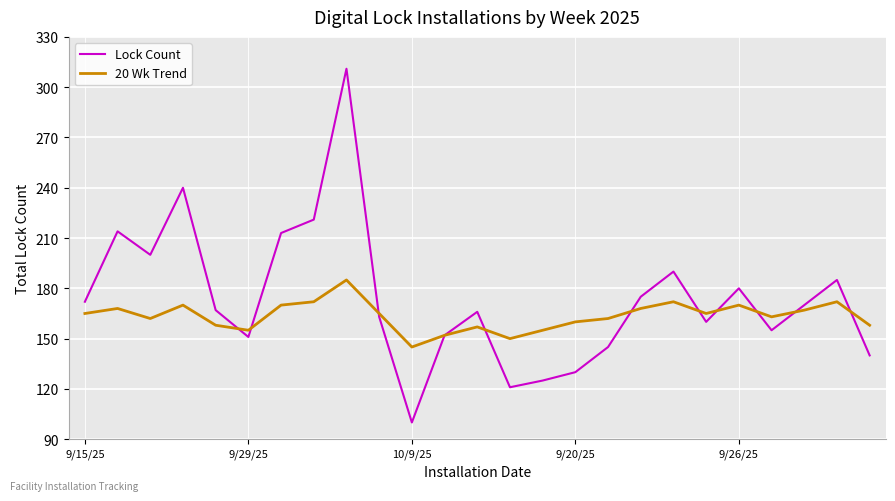

Which series has the largest range (max minus min)?

Lock Count